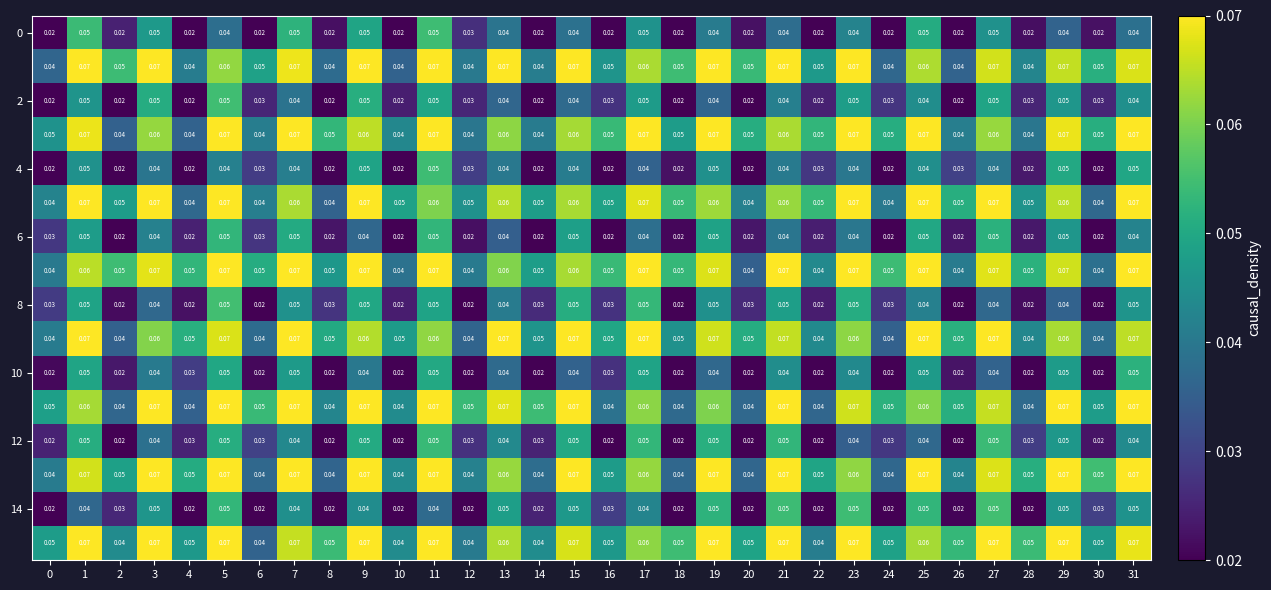

How many distinct data groups are displayed?

16